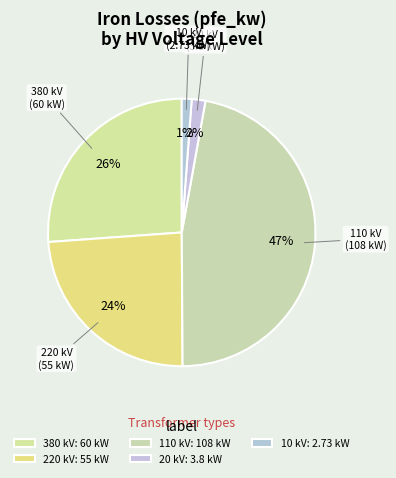

How many segments does this pie chart have?

5